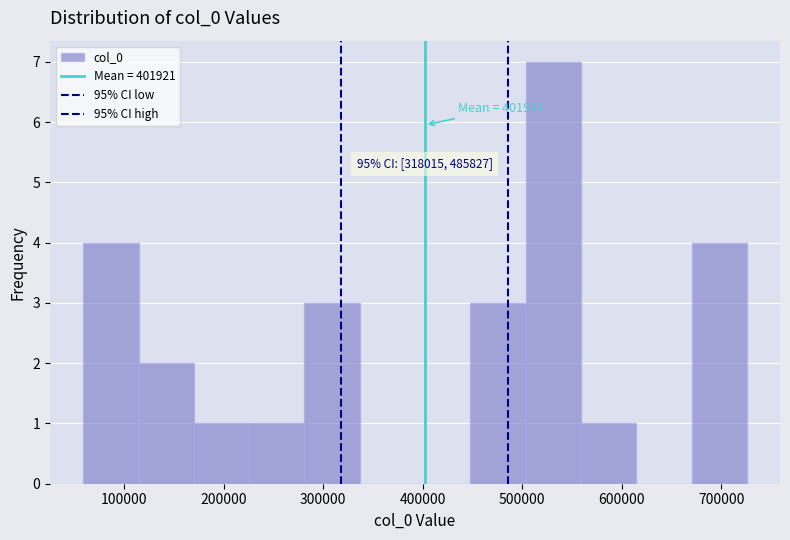

Over which range of the x-axis is the bar tallest?

500000 to 560000